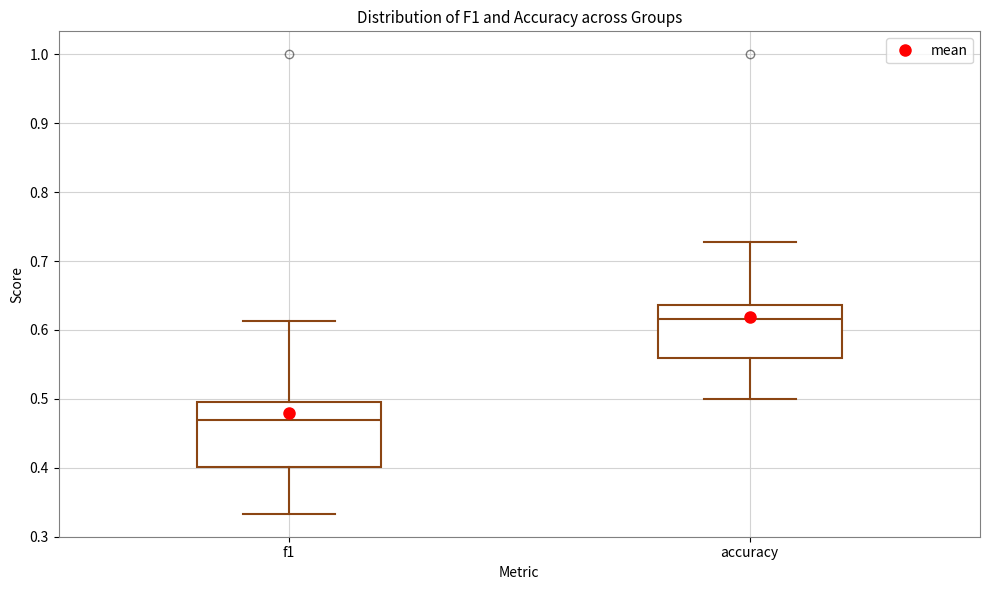

Which box is the tallest, from its lower edge to its upper edge?

f1